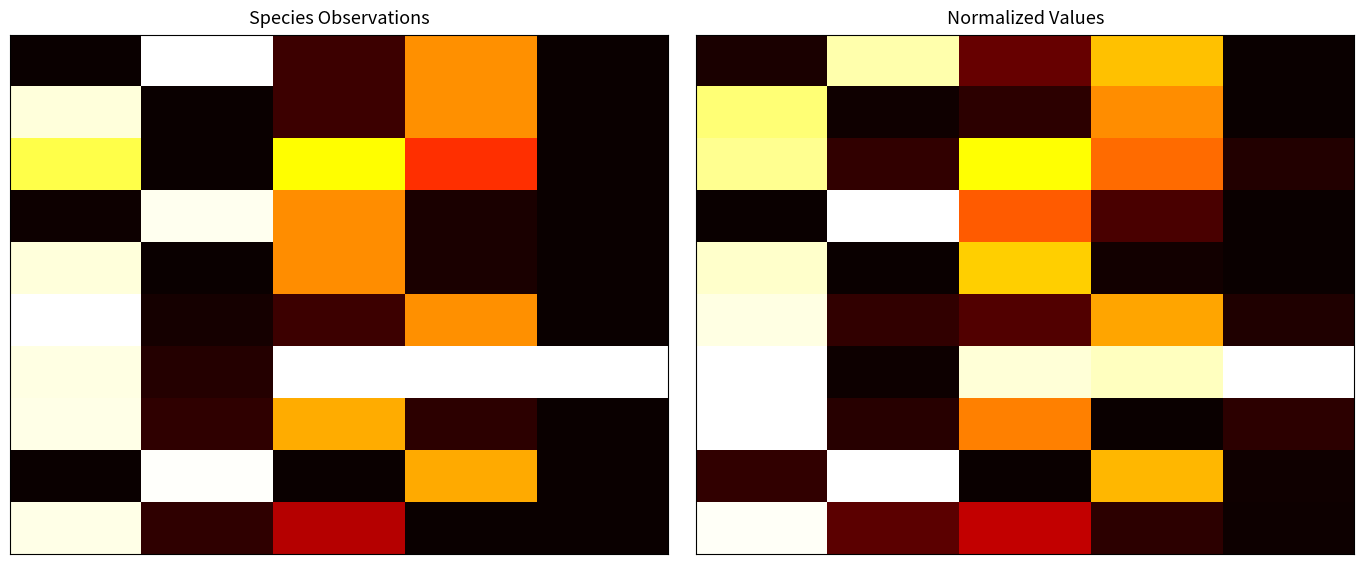

At how many categories does at least one series exceed 0?

5